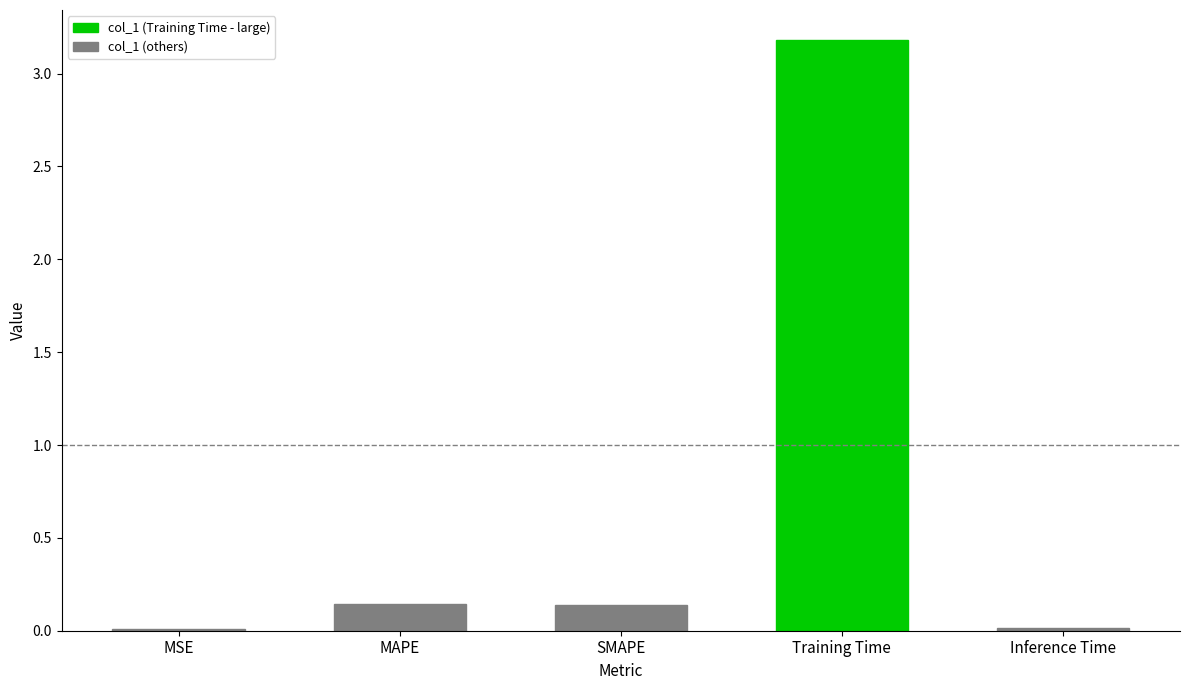

Between Training Time and MAPE, which is larger?

Training Time